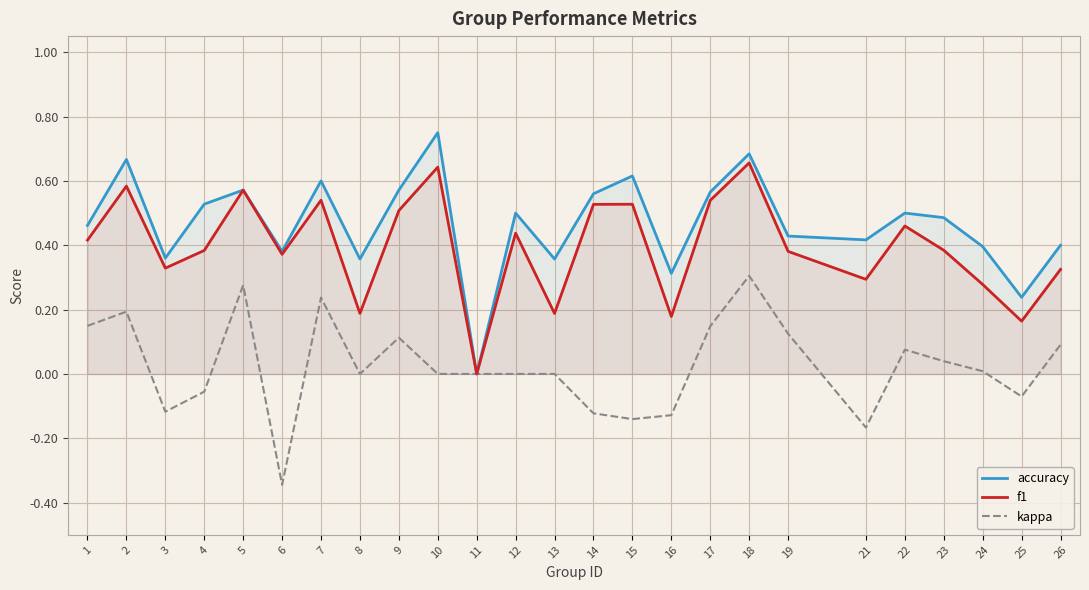

At which label does kappa reach its minimum?

6